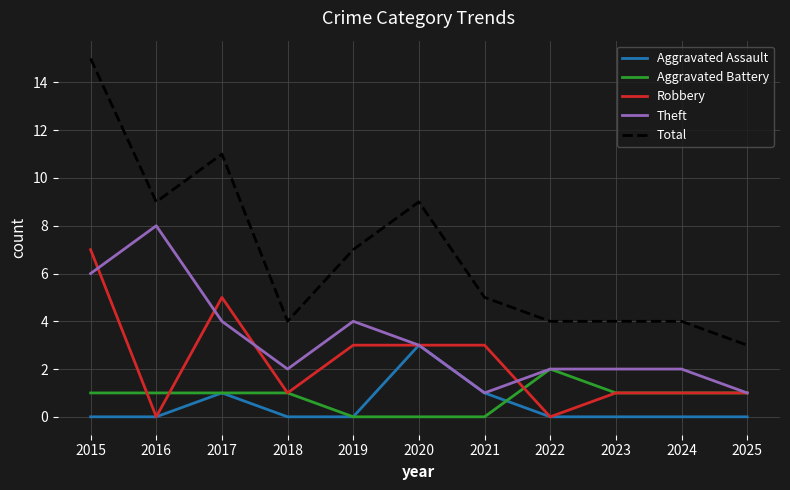

The value of Robbery at 2019 is 1. True or false?

False